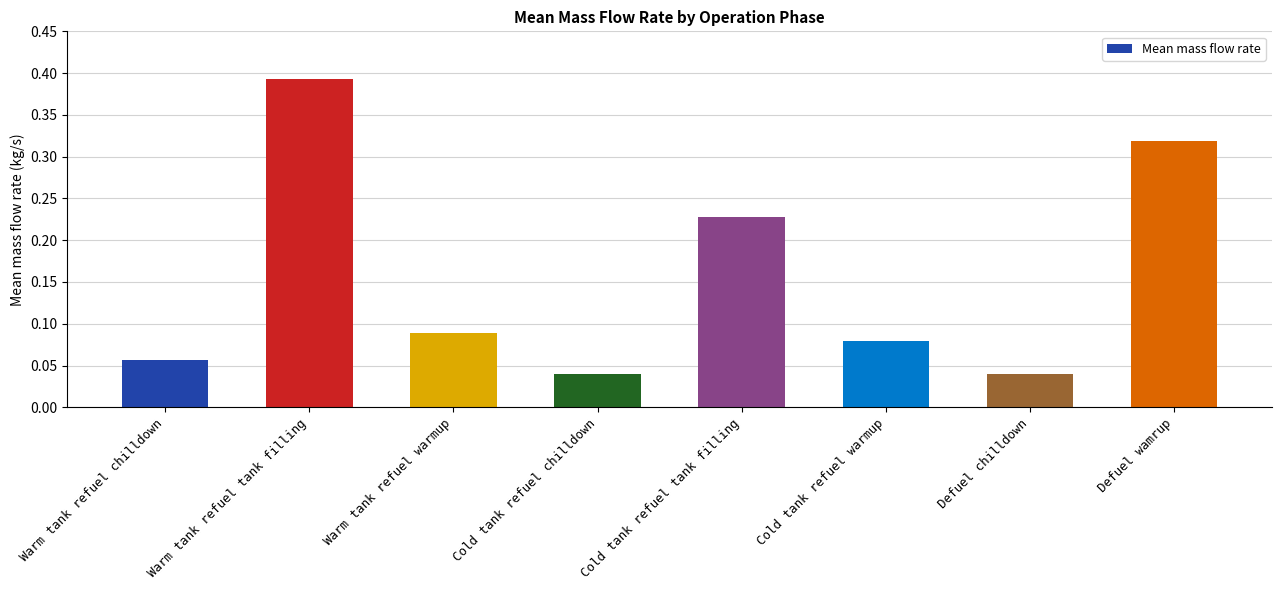

Count the values in the range 0 to 1.

8